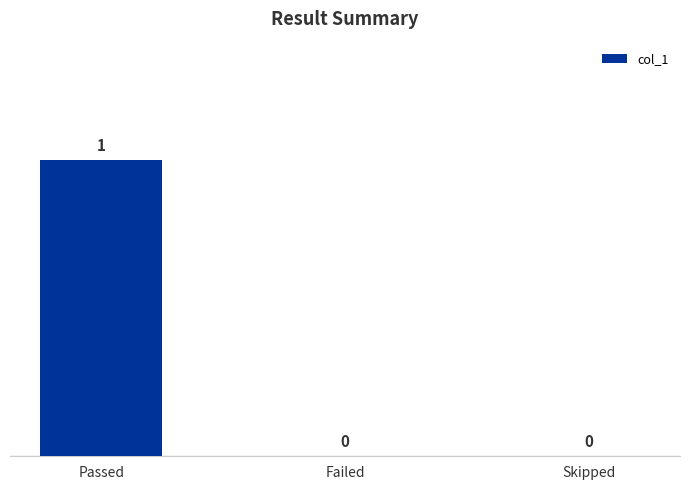

True or false: the data shows 1 at Passed.

True